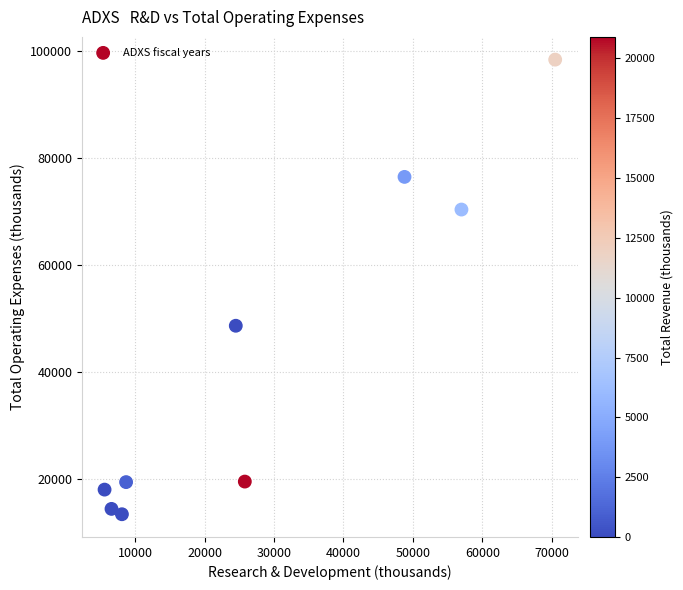

What Y value in the scatter plot is closest to 55950?

48700